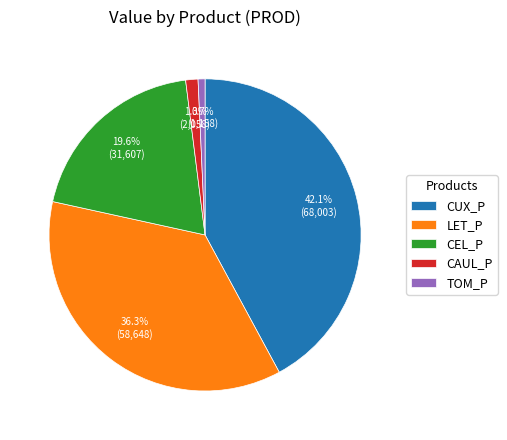

How many slices are in this pie chart?

5